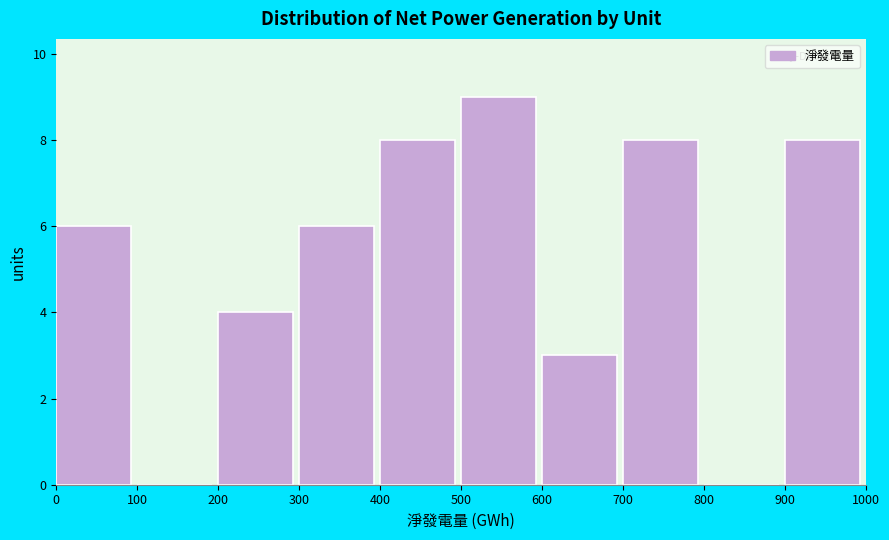

Reading left to right, list every bar in this chart as the range it spans on the x-axis followed by its height. The values are not printed on the chart, so give them approximately, as read against the axis.

0 to 100: 6
100 to 200: 0
200 to 300: 4
300 to 400: 6
400 to 500: 8
500 to 600: 9
600 to 700: 3
700 to 800: 8
800 to 900: 0
900 to 1000: 8